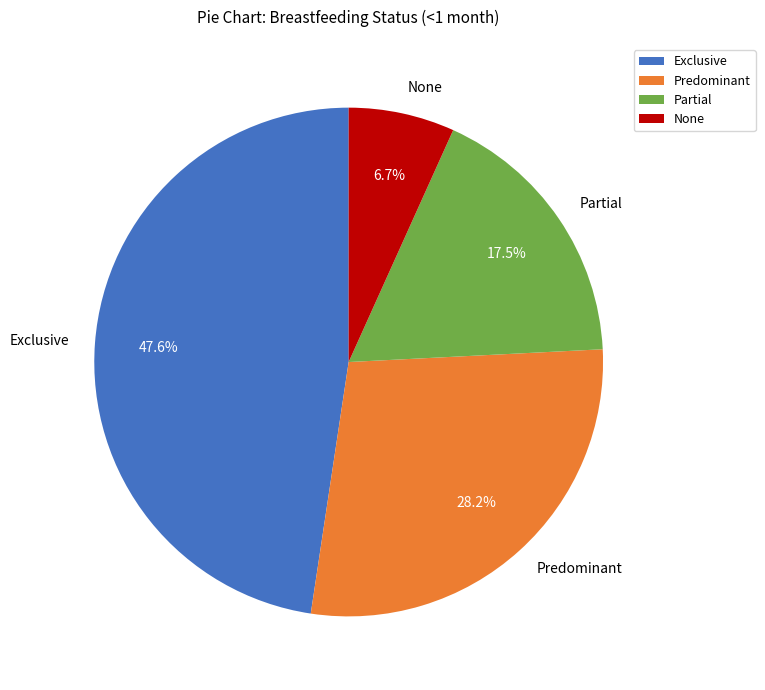

Rank the categories by value from highest to lowest.

Exclusive, Predominant, Partial, None